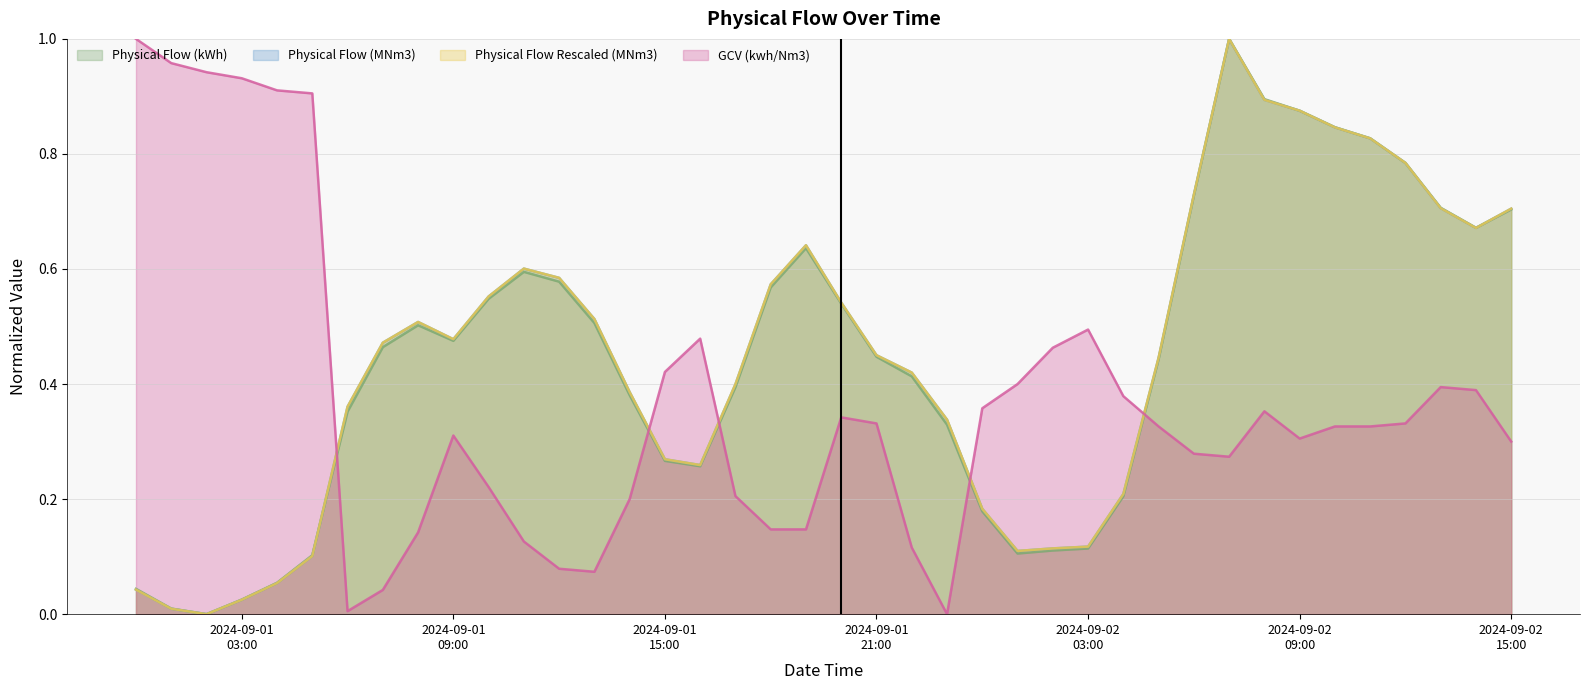

What is the difference between the maximum and minimum values in the GCV (kwh/Nm3) series?

1.0